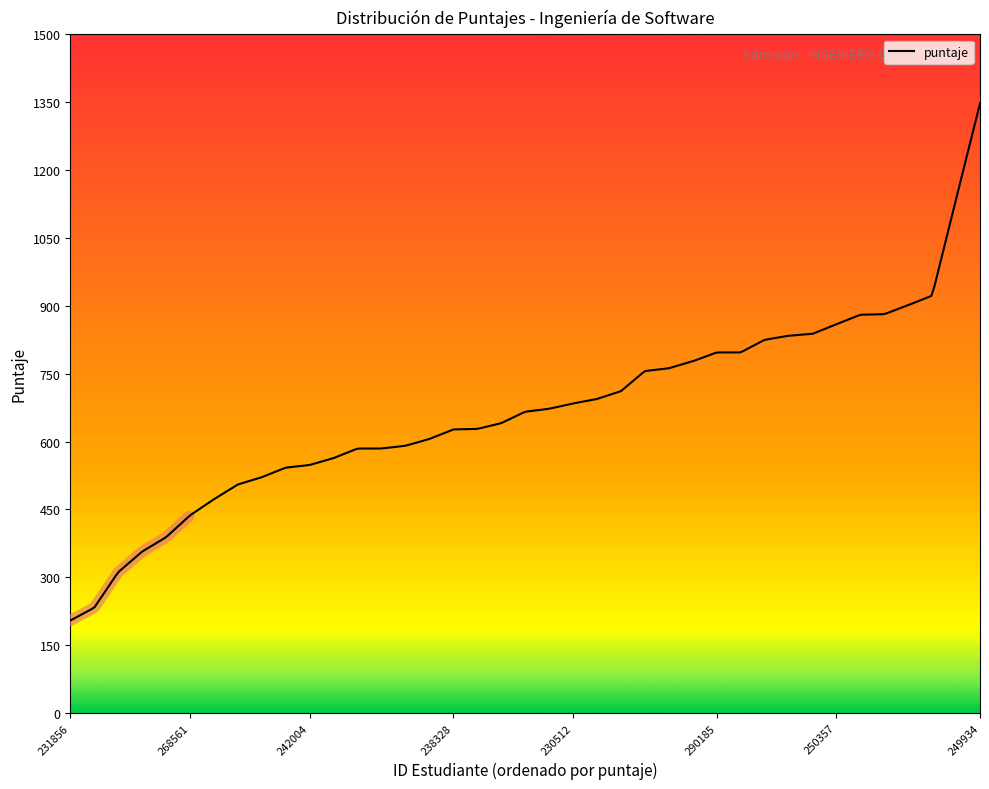

The value at 255749 is 521.2. True or false?

True